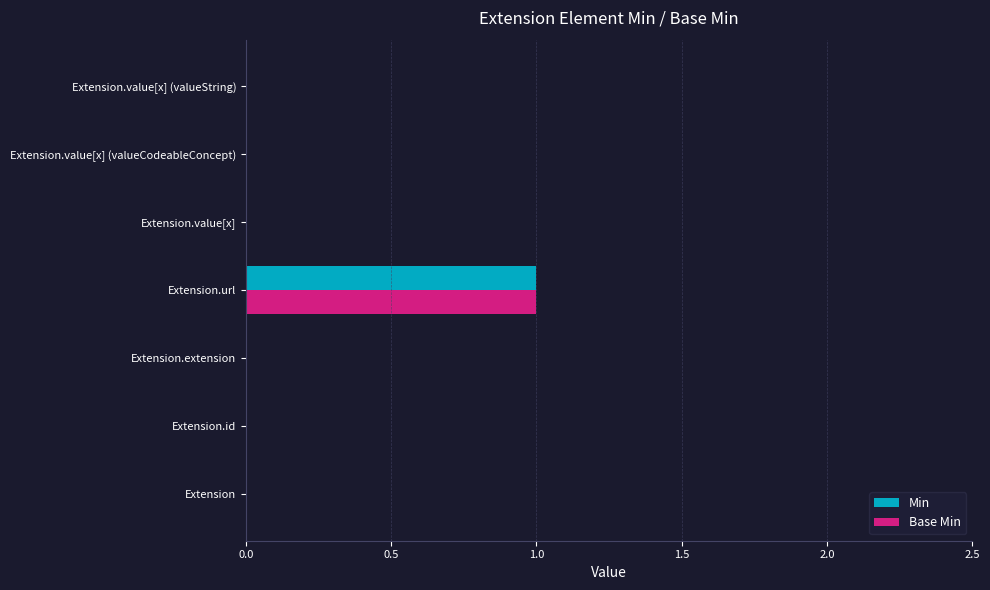

How many categories are shown in the chart?

7